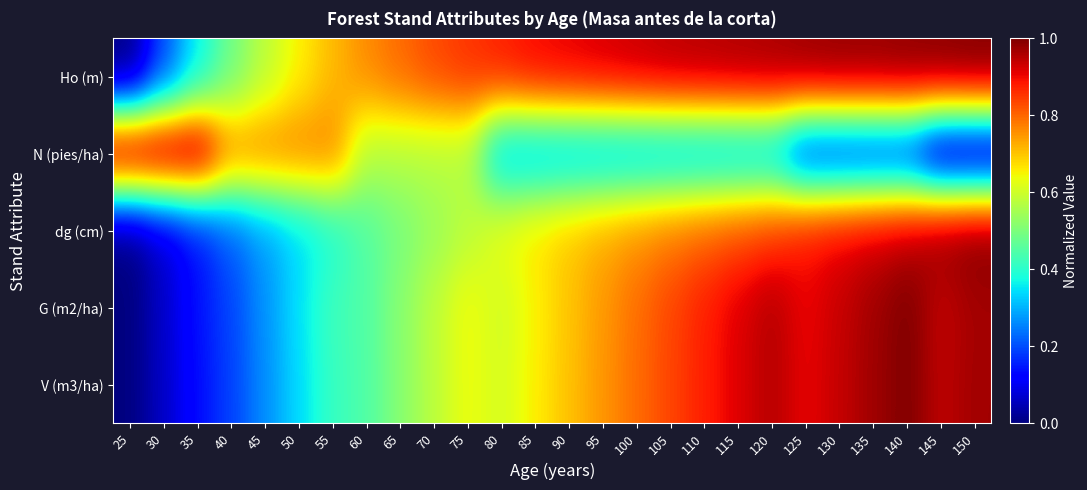

Count the number of data series in this chart.

5